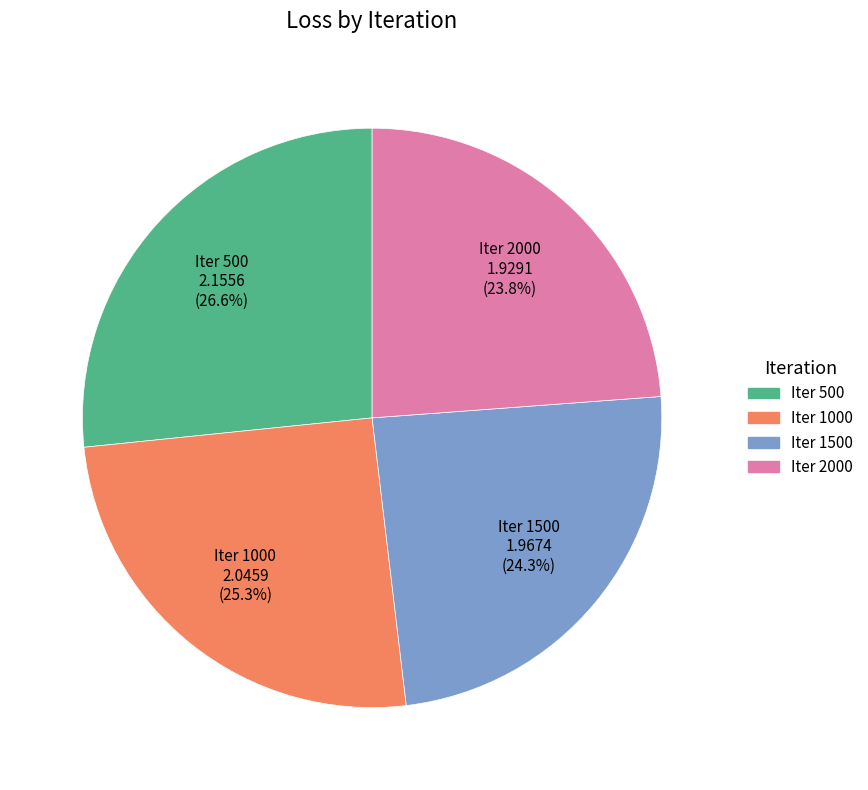

Which has a higher value, Iter 500 or Iter 1000?

Iter 500